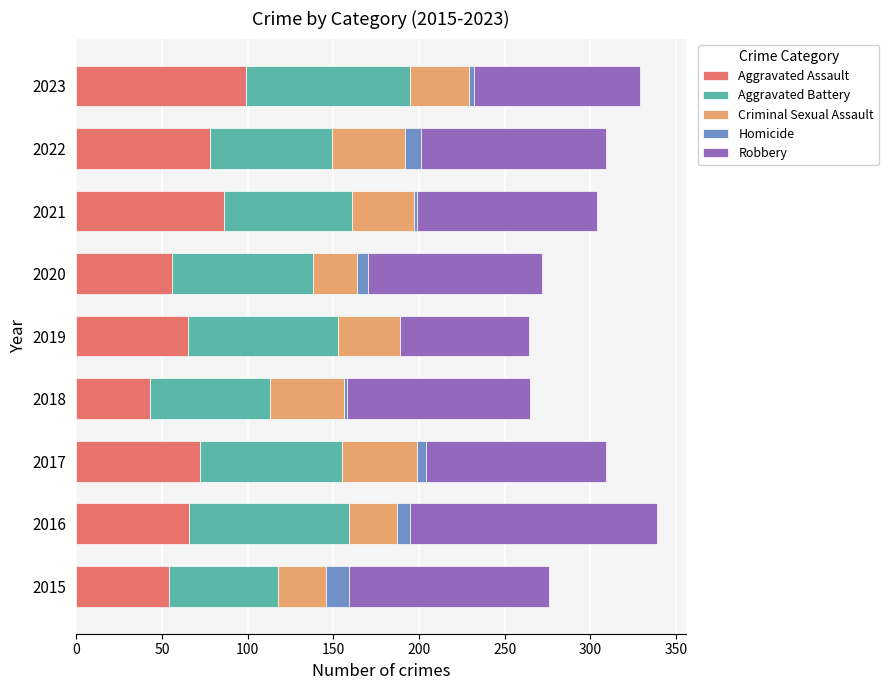

Is it true that Aggravated Assault equals 78 at 2022?

True